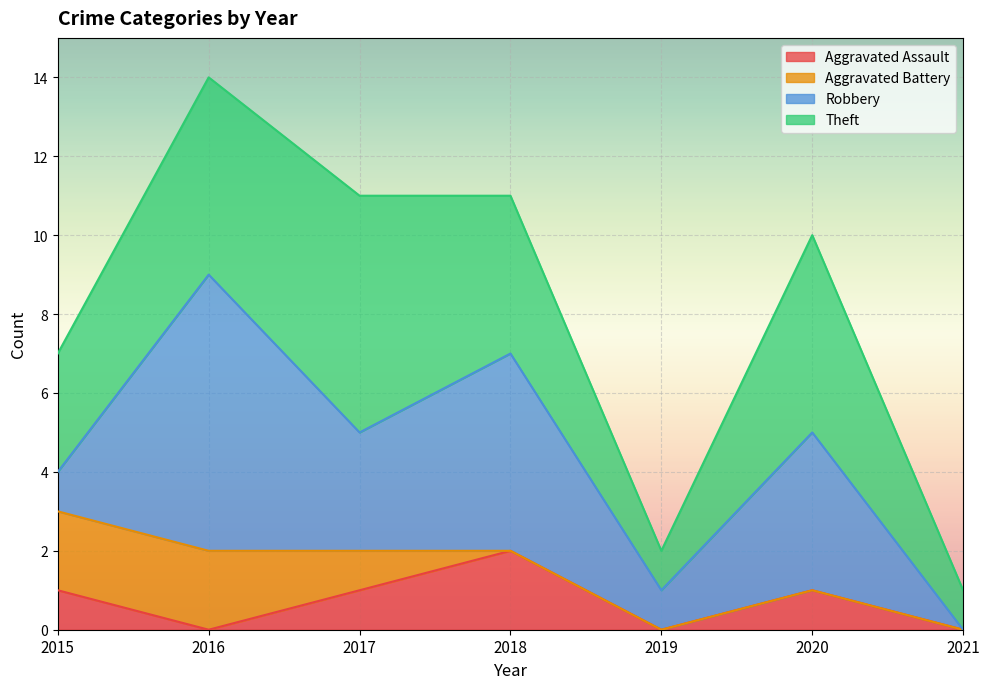

Count the Aggravated Assault values in the range 0 to 1.

6